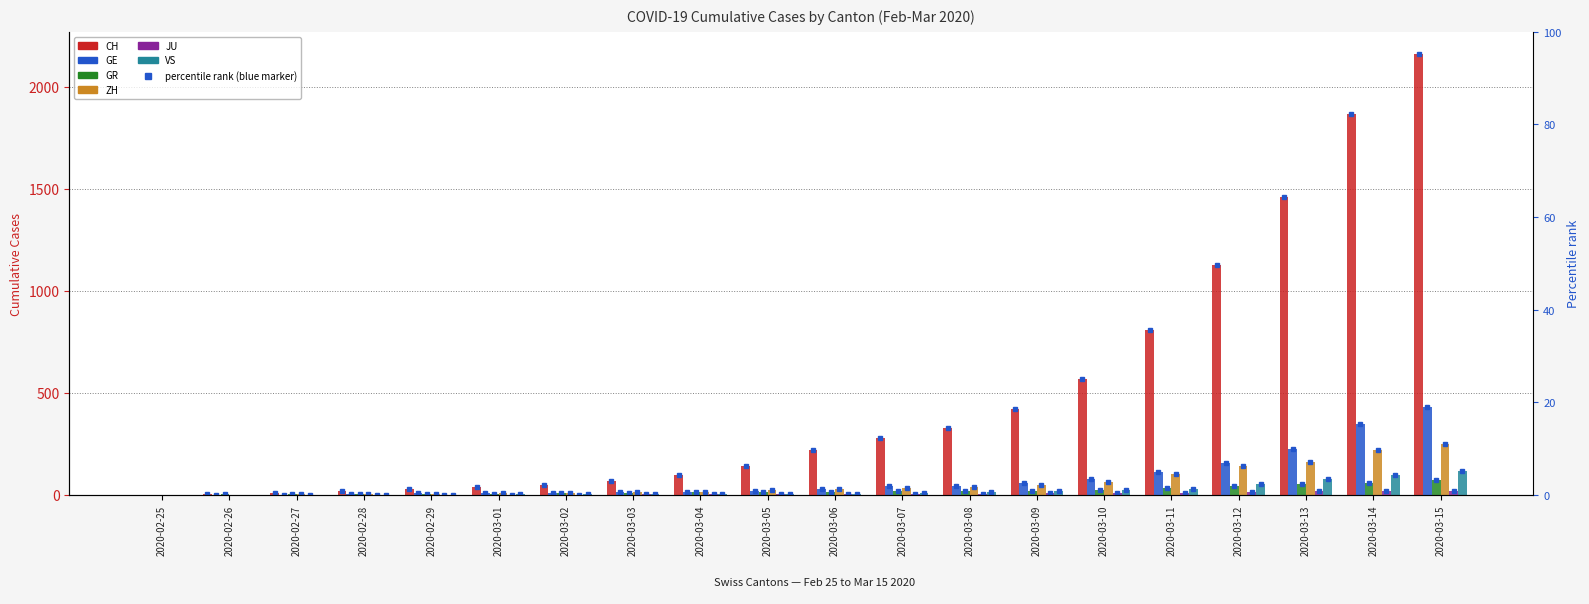

At how many categories does at least one series exceed 853?

4